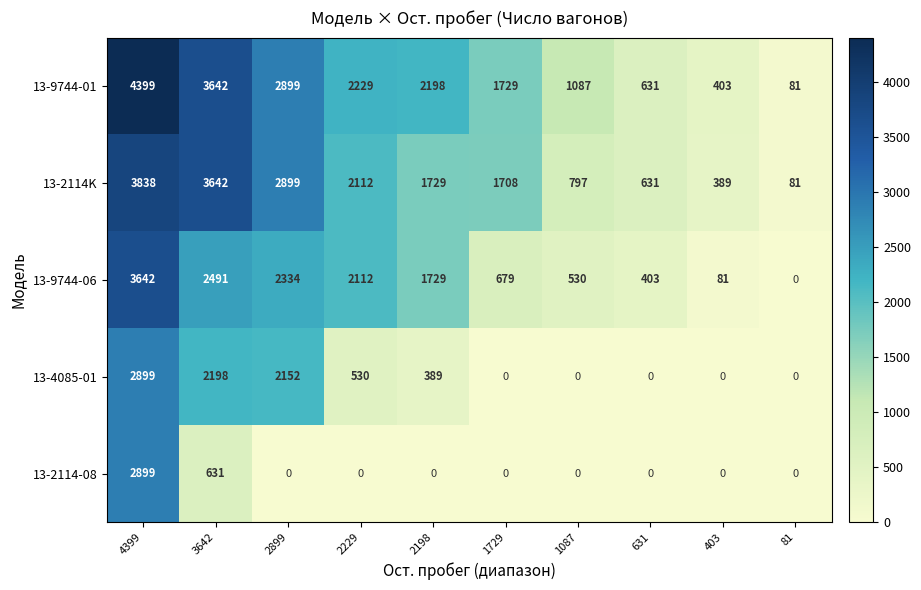

How many data points in 13-2114K are less than 1729?

5